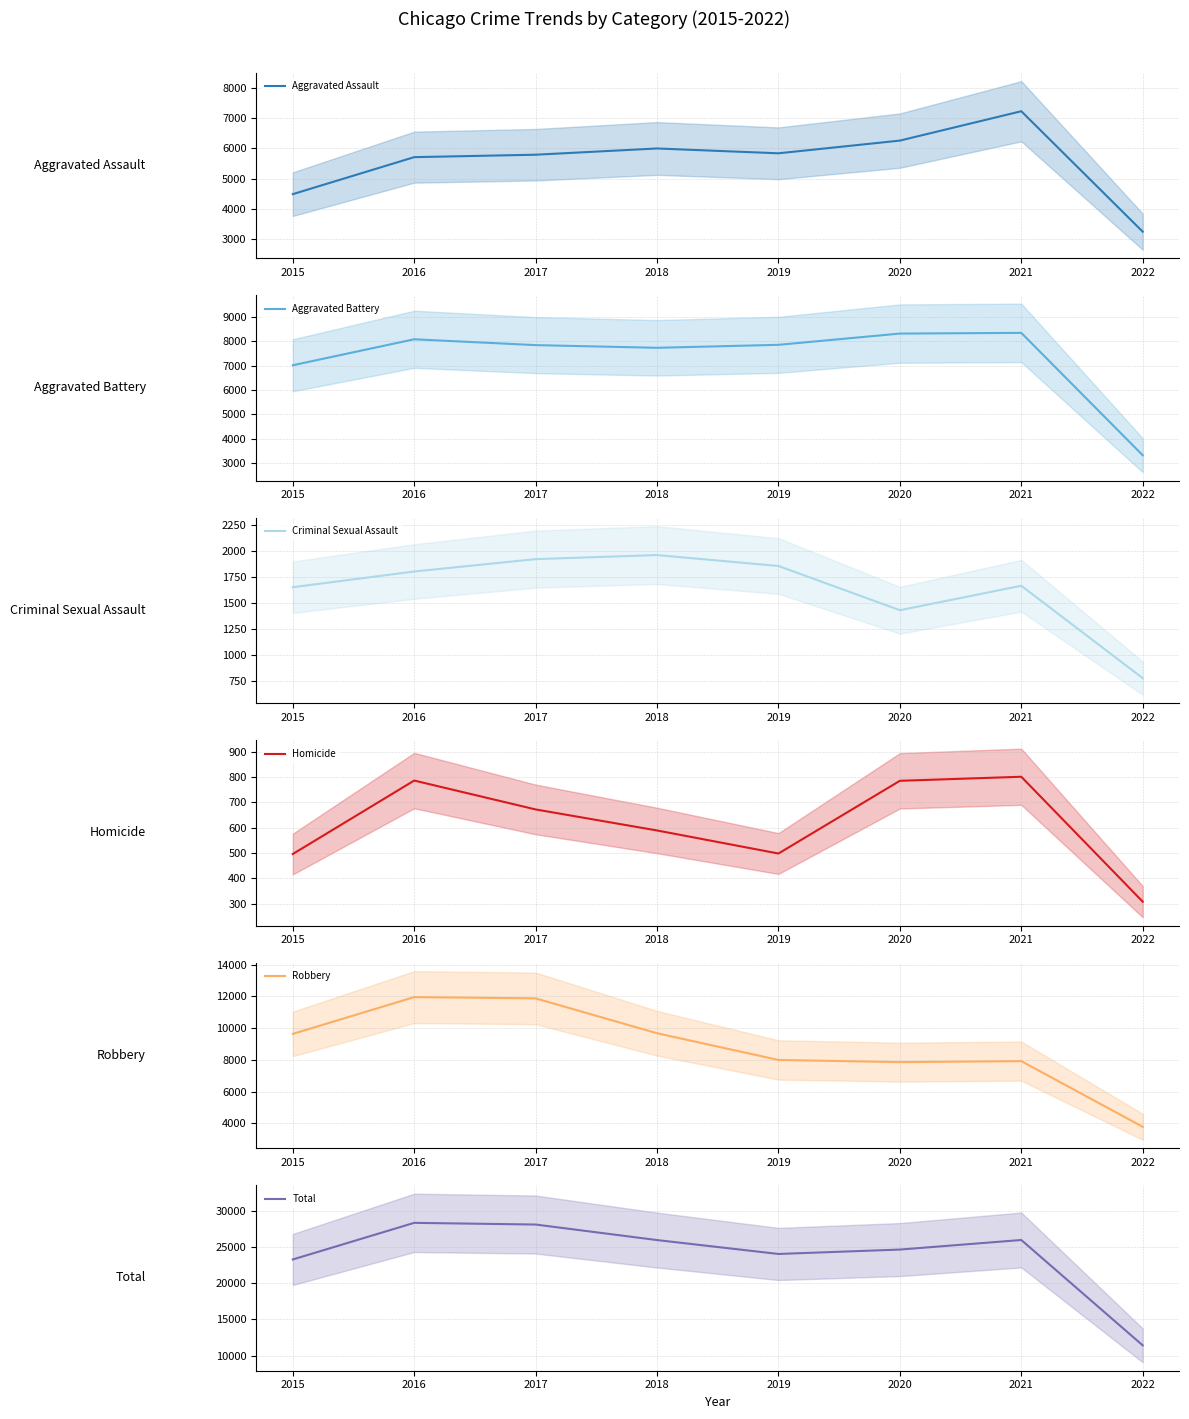

What is the smallest value displayed?

308